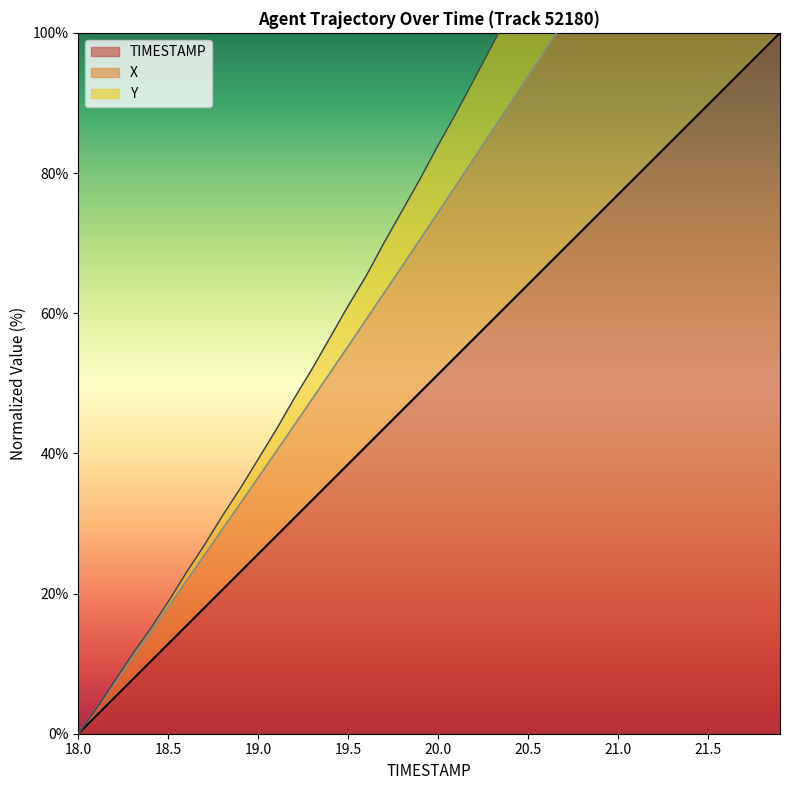

Is it true that TIMESTAMP equals 58.8 at 19.3?

False